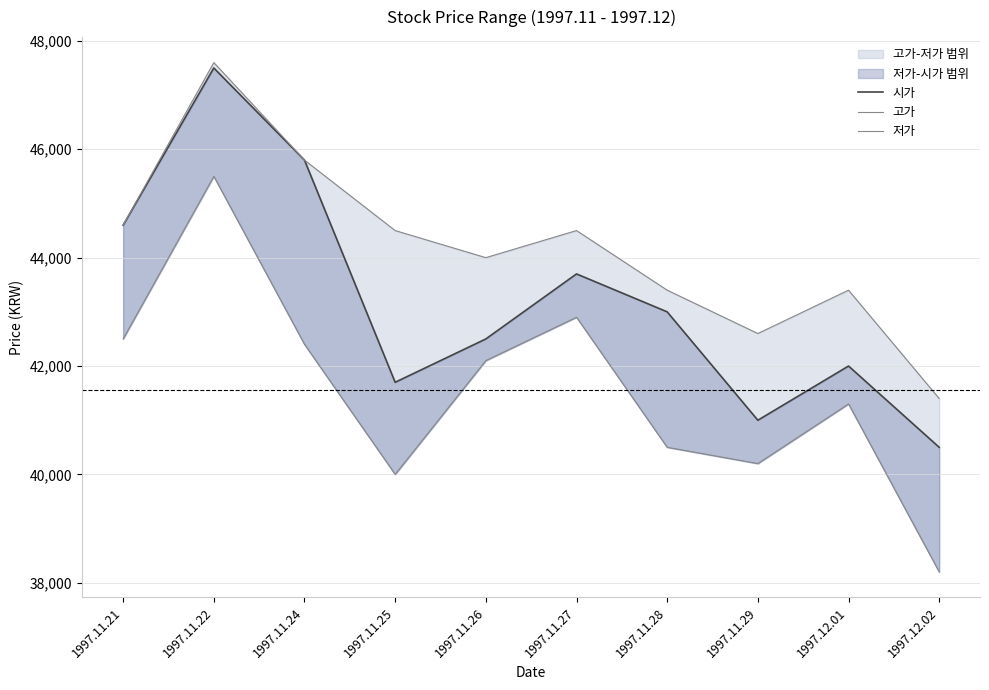

What is the value of the 저가 point at the 8th from the left?

40200